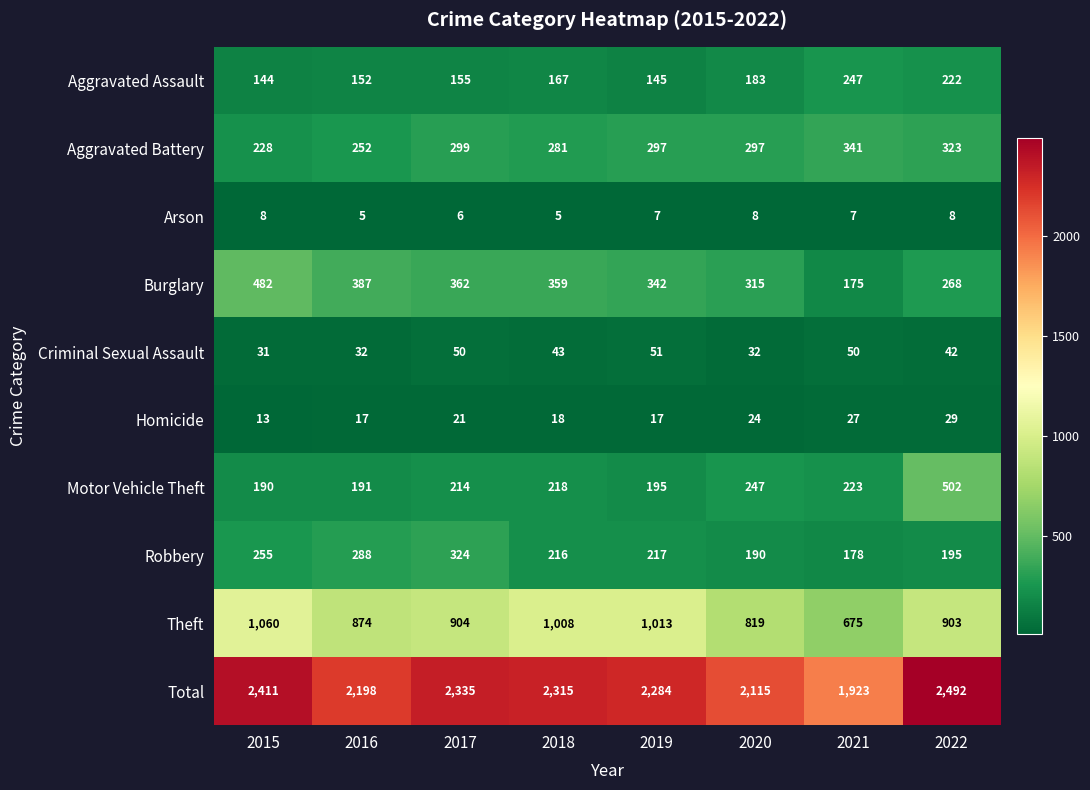

List the series in order of their peak value, highest first.

Total, Theft, Motor Vehicle Theft, Burglary, Aggravated Battery, Robbery, Aggravated Assault, Criminal Sexual Assault, Homicide, Arson